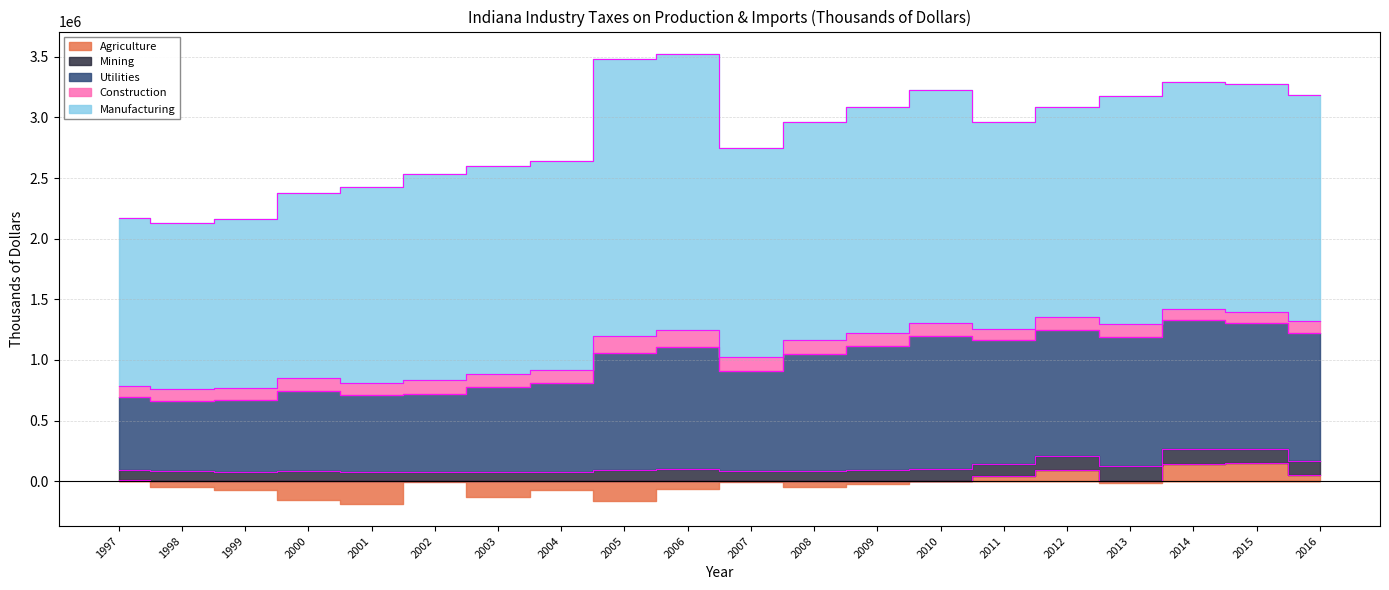

Which series changed the most between 2012 and 2014?

Manufacturing